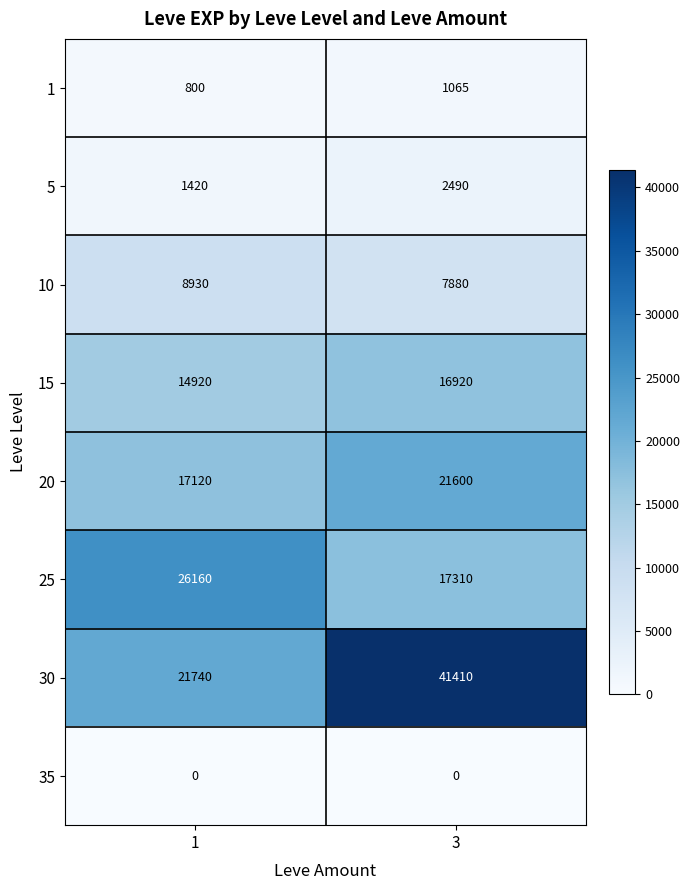

What is the spread (max minus min) of values at 1?

26160